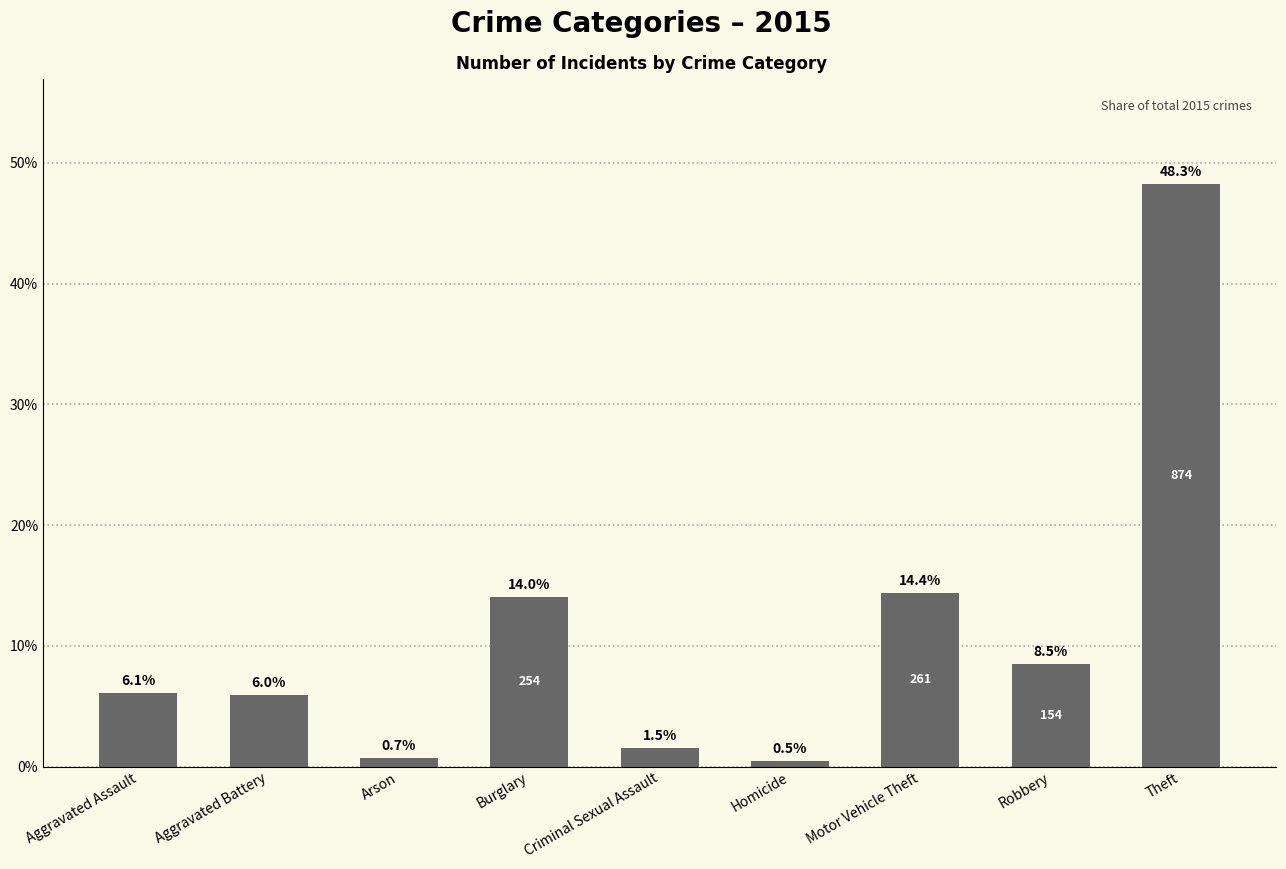

What is the minimum value shown in the chart?

0.5